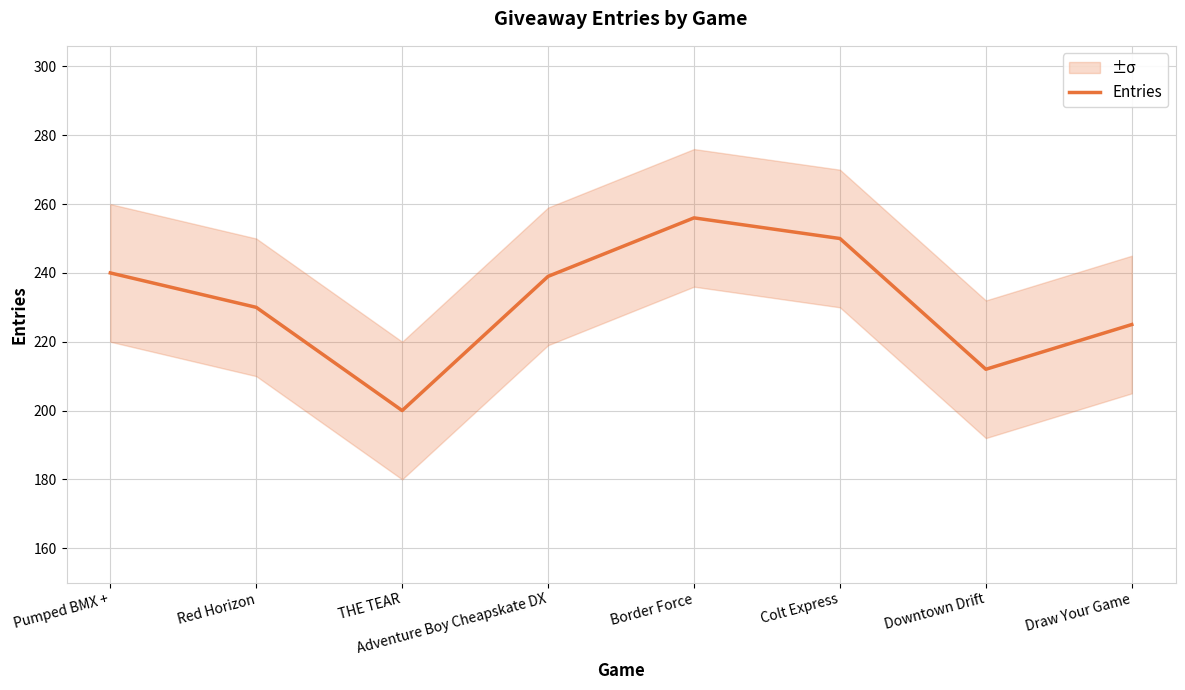

True or false: the data shows 96 at Adventure Boy Cheapskate DX.

False